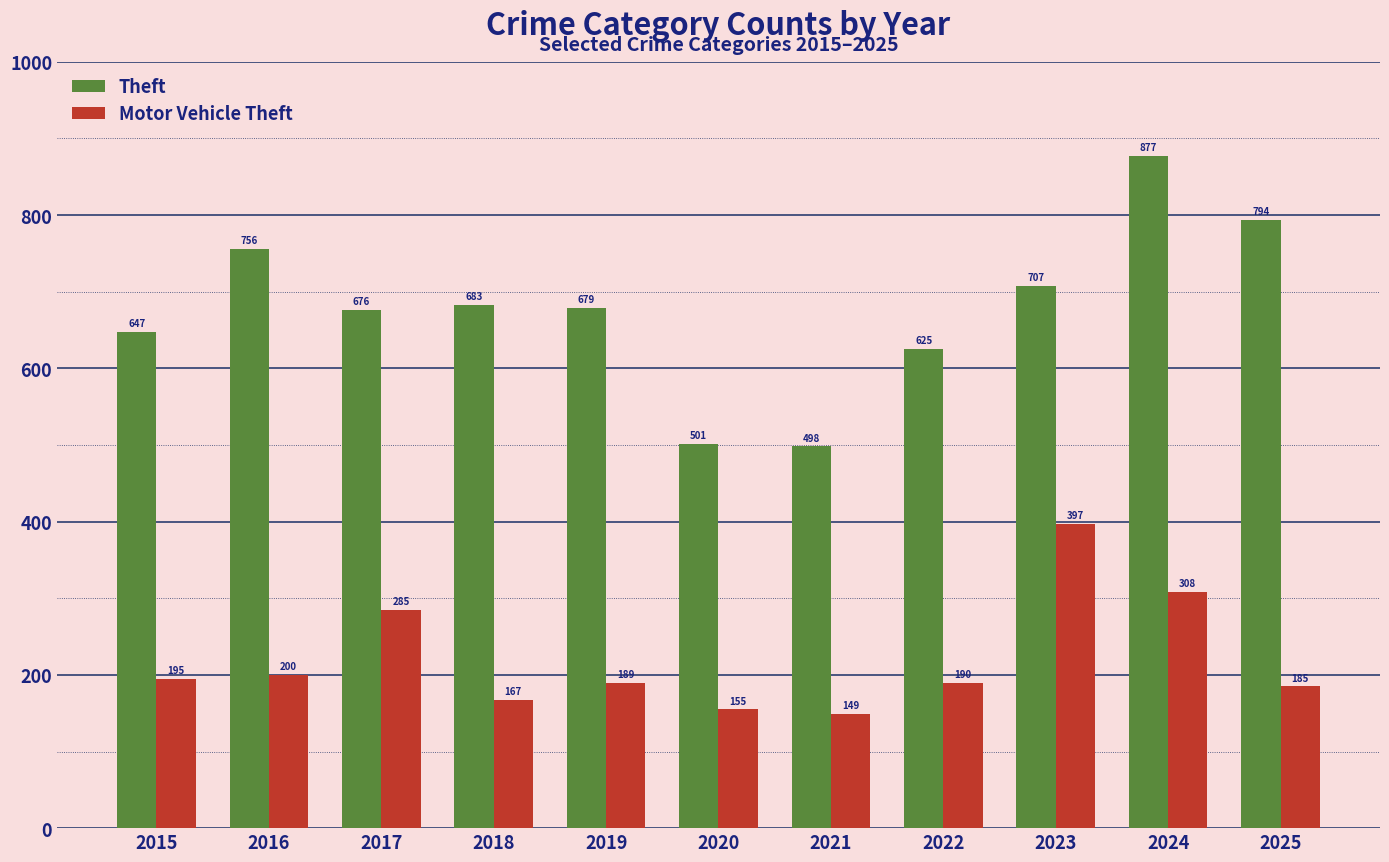

Is it true that Theft equals 1196 at 2017?

False